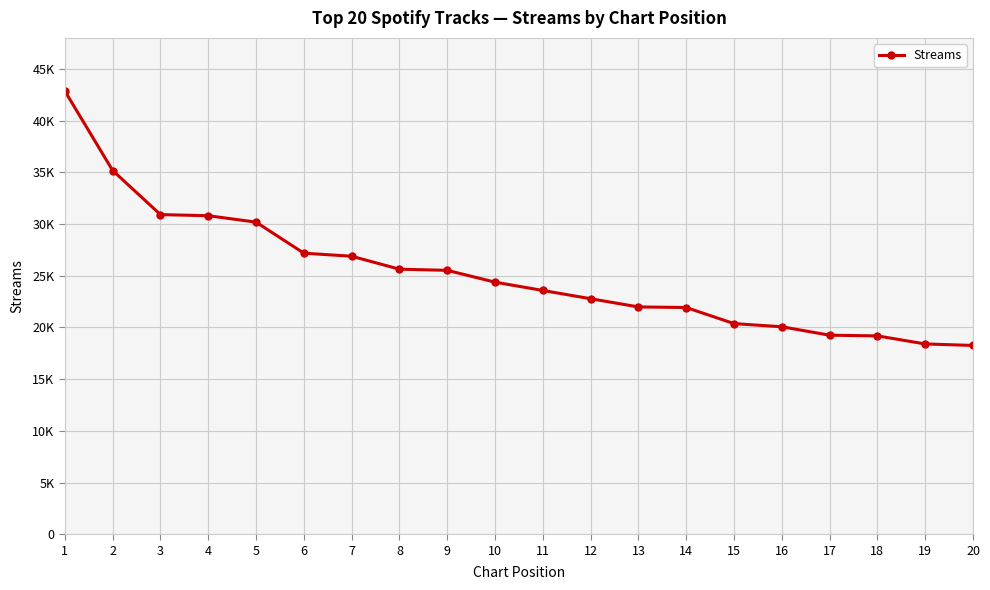

Where is the data nearest to the value 30549?

4